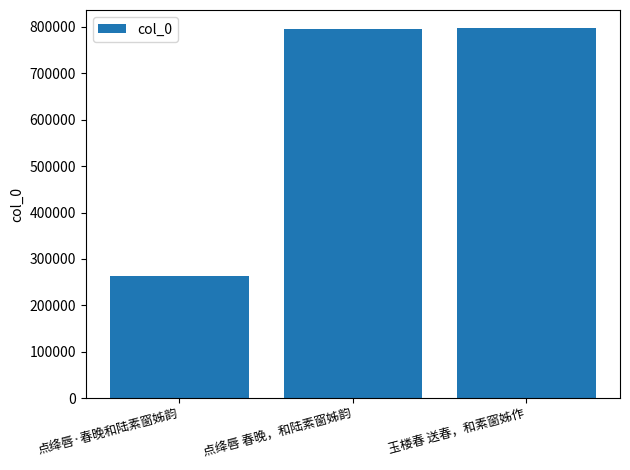

Which label corresponds to the smallest value in the chart?

点绛唇·春晚和陆素窗姊韵